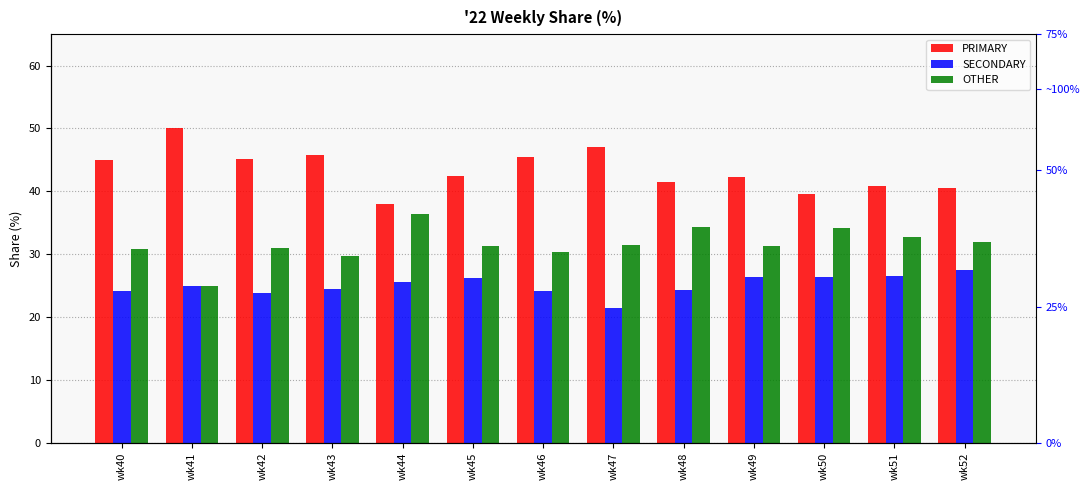

Which series has the widest spread of values?

PRIMARY